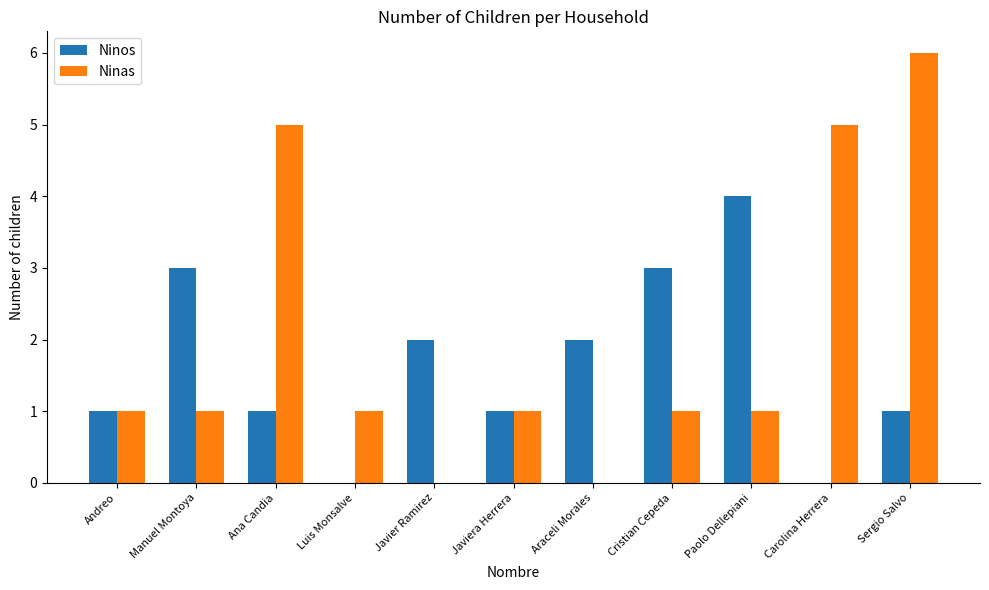

Are the bars grouped side by side (vs. stacked)?

Yes